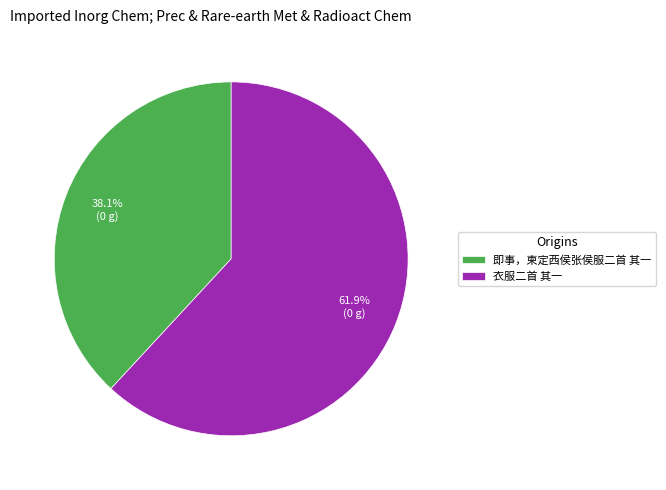

Which has a higher value, 即事，柬定西侯张侯服二首 其一 or 衣服二首 其一?

衣服二首 其一